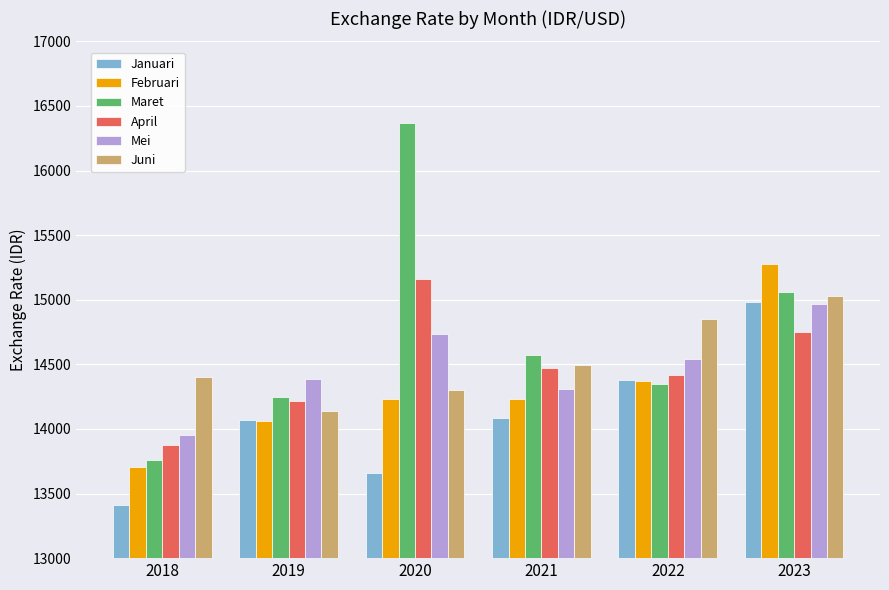

What is the highest value of the Maret series?

16367